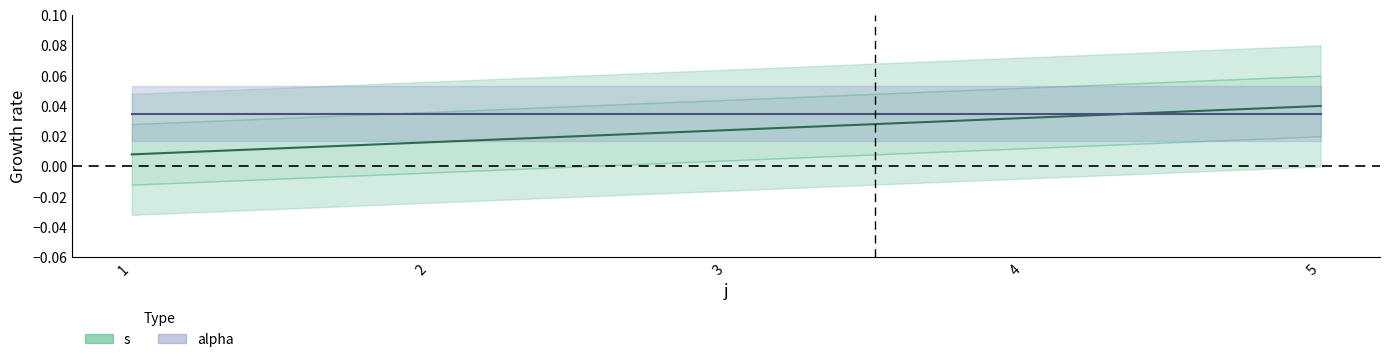

True or false: the data has more than 1 interior local peaks.

False